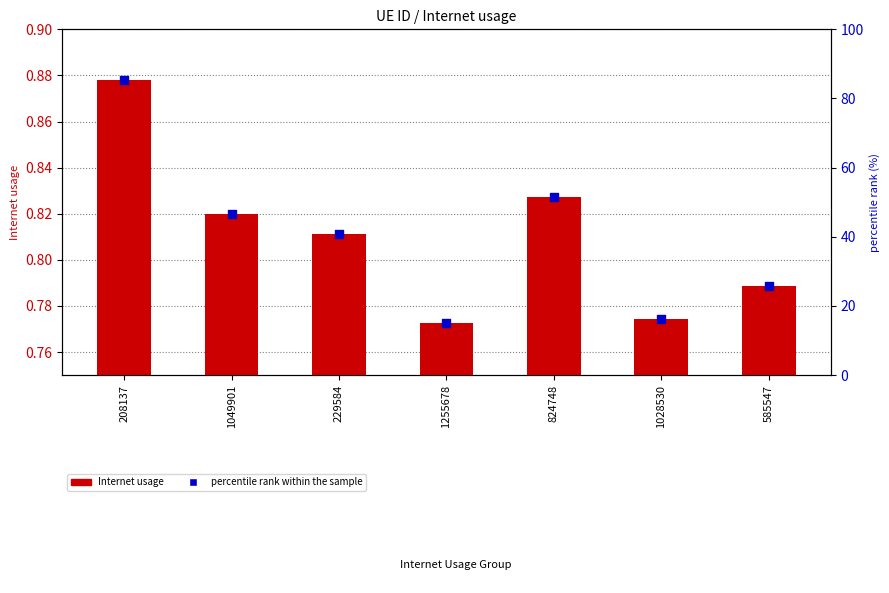

At how many categories does at least one series exceed 34?

4